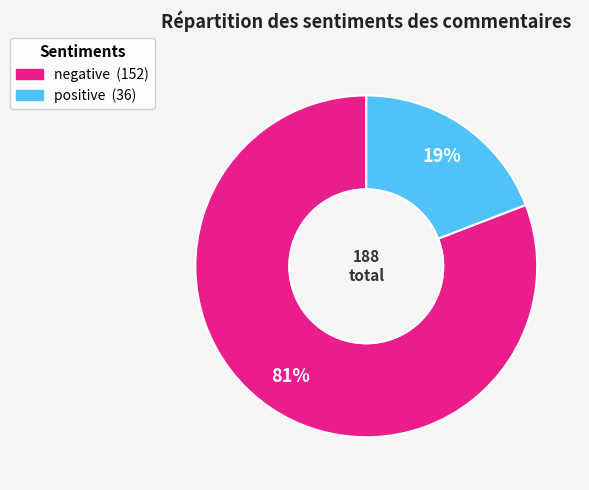

Count the number of slices in the pie.

2